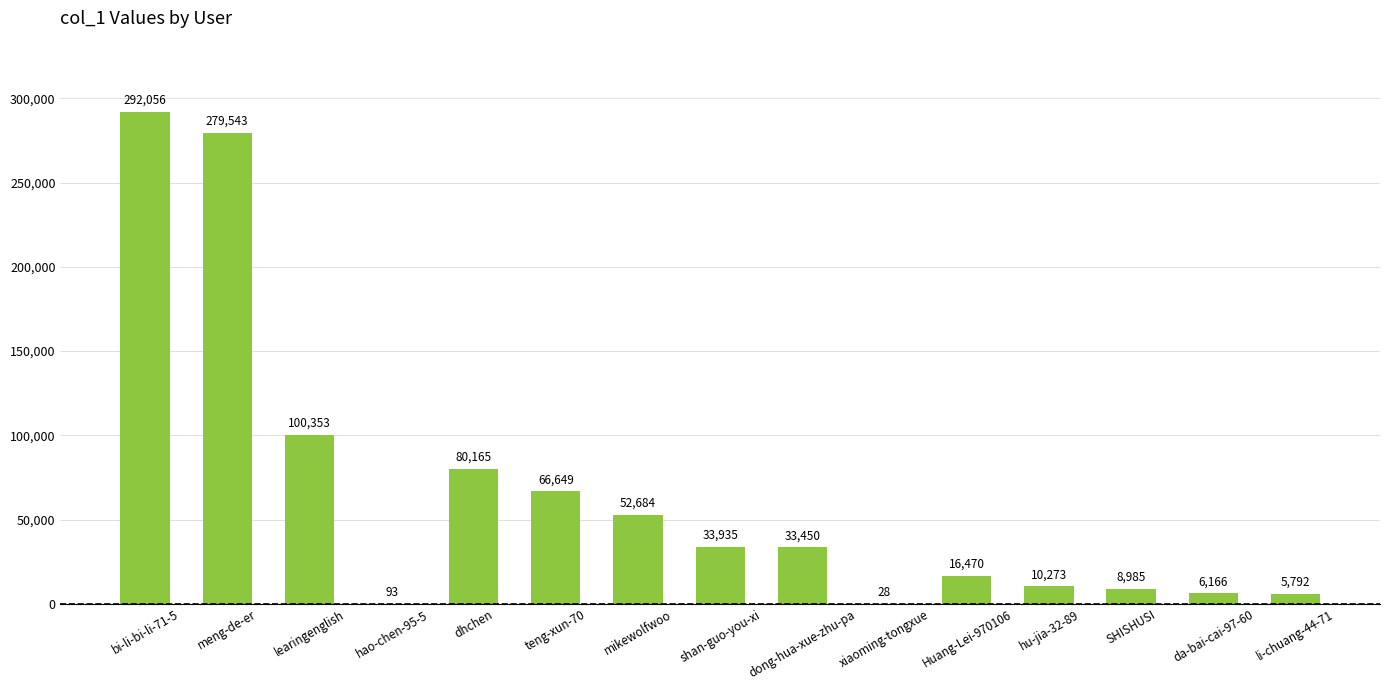

What is the maximum value shown in the chart?

292056